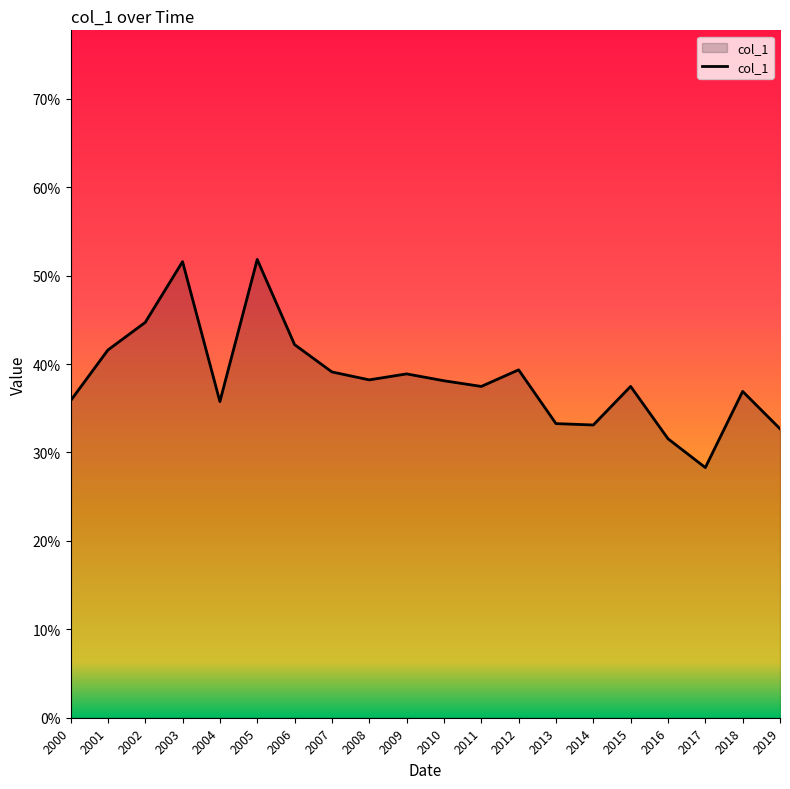

Reading left to right, list all the values displayed in this chart.

0.4	0.4	0.4	0.5	0.4	0.5	0.4	0.4	0.4	0.4	0.4	0.4	0.4	0.3	0.3	0.4	0.3	0.3	0.4	0.3